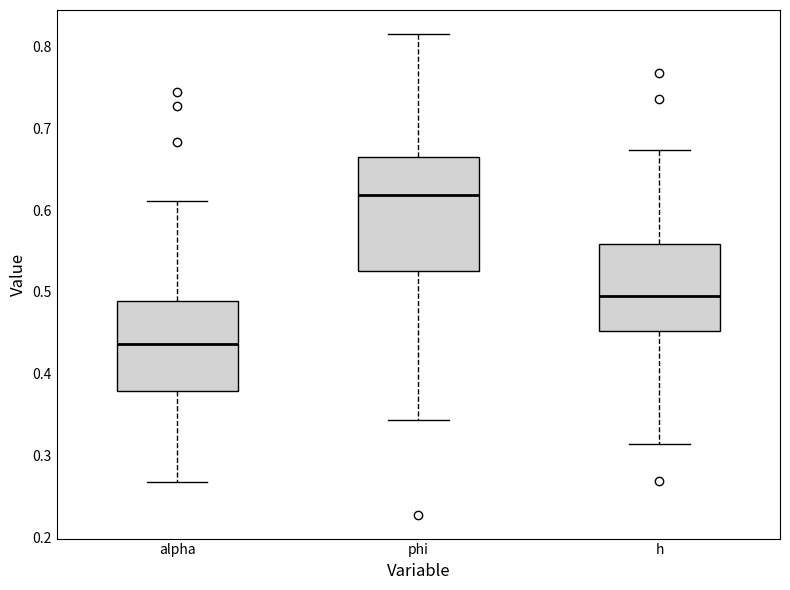

Which box's median line is the highest?

phi